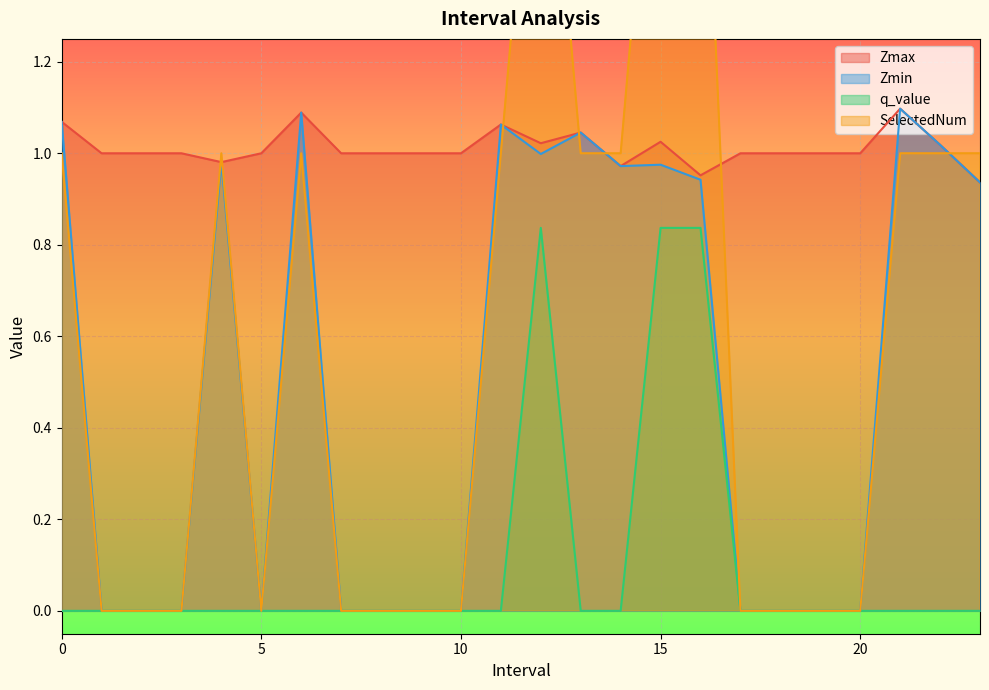

Count the number of categories in the chart.

24